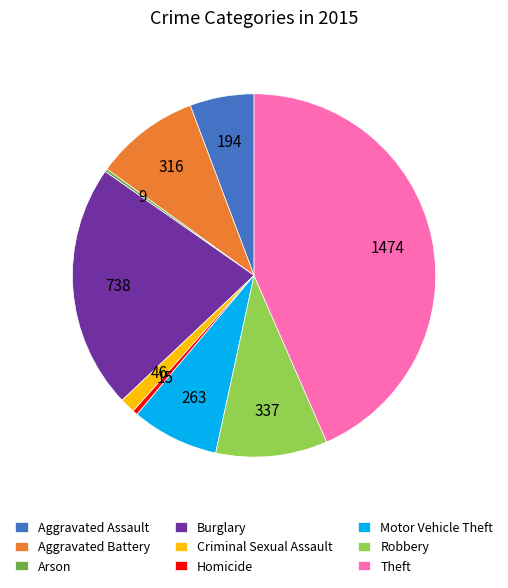

Approximately how many times larger is the value at Motor Vehicle Theft compared to Aggravated Assault?

1.4